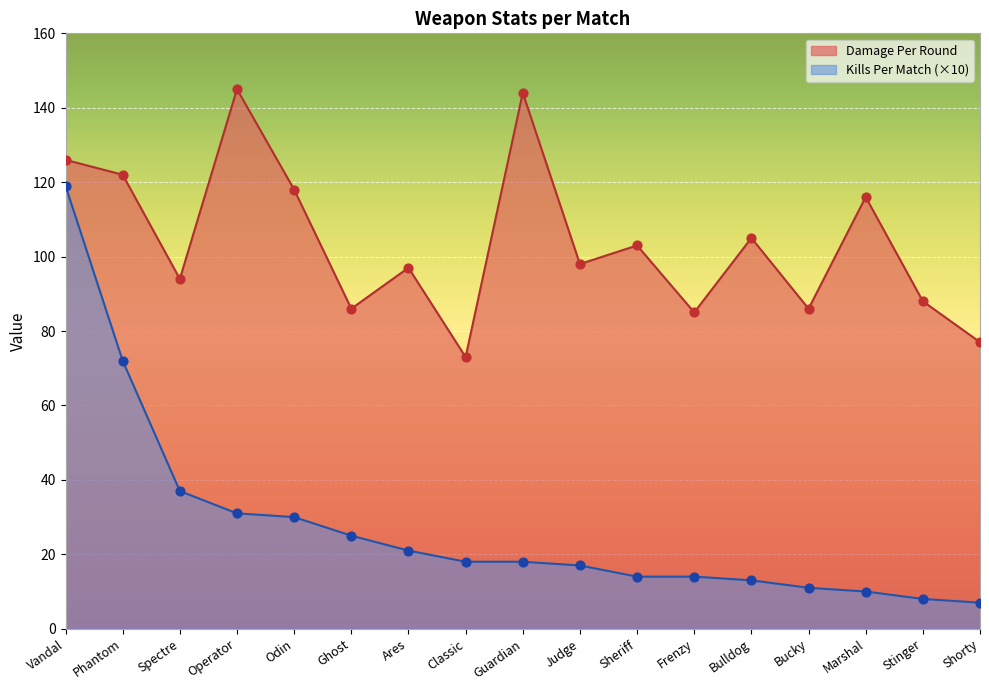

Is the value of Kills Per Match at Ghost greater than the value of Damage Per Round at Classic?

No